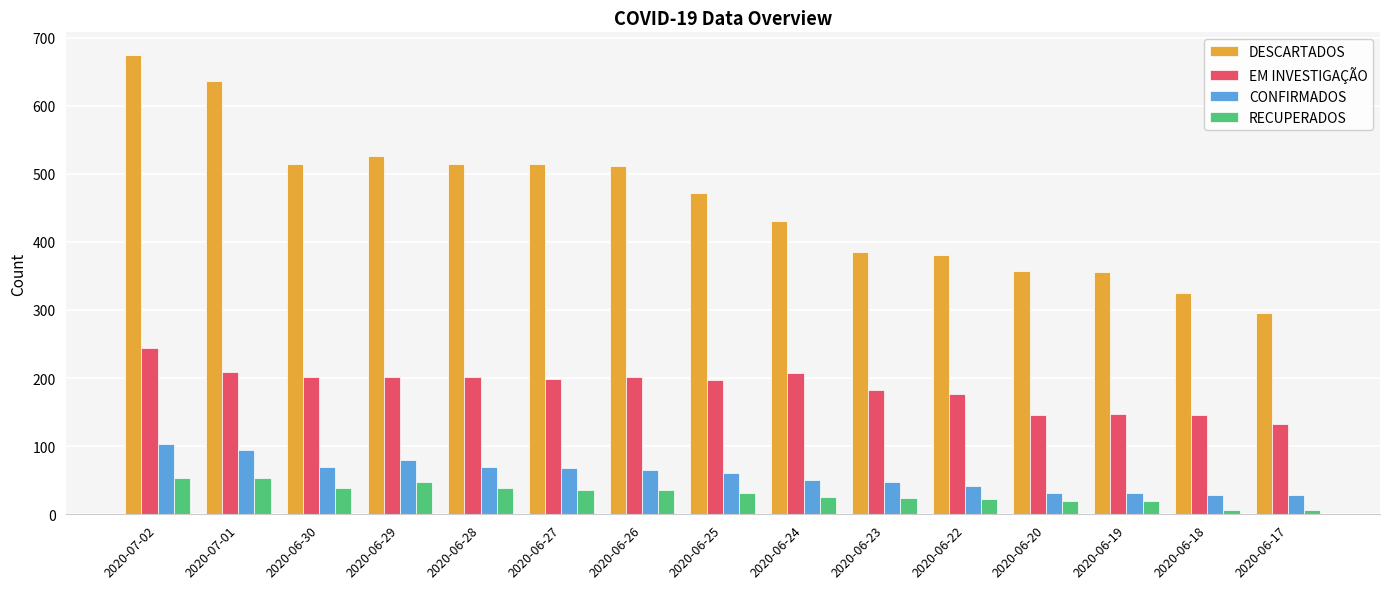

What is the label of the 14th bar from the right?

2020-07-01